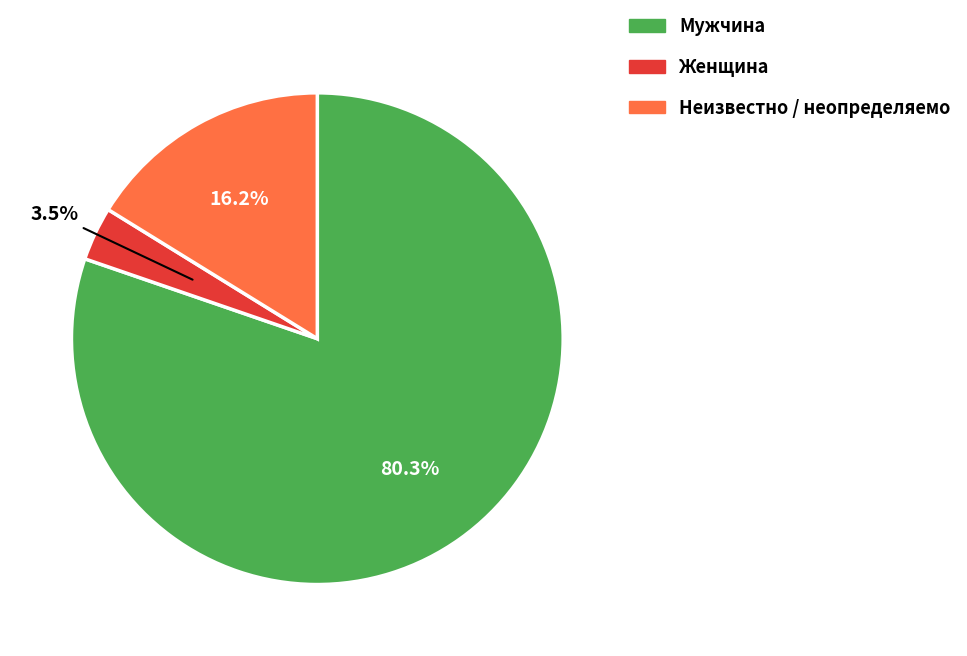

How many segments does this pie chart have?

3